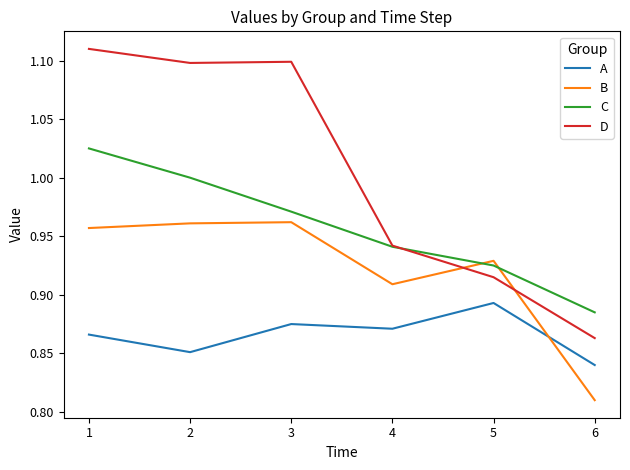

Rank the series at 2 from lowest to highest value.

A, B, C, D